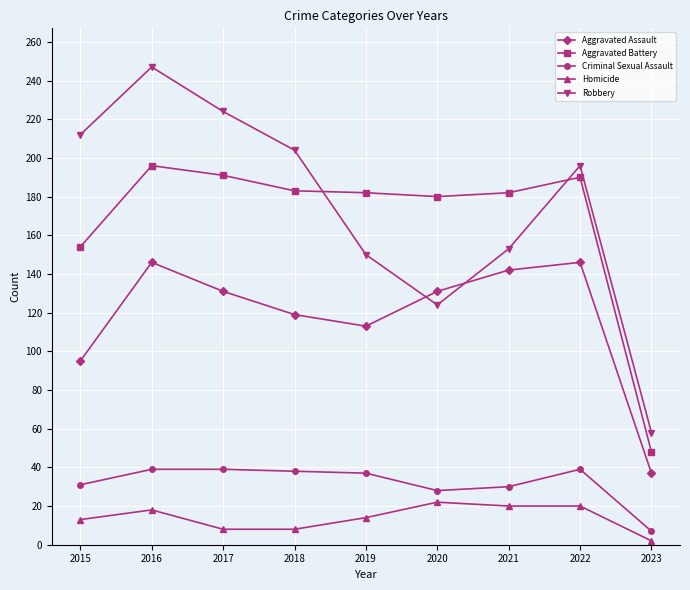

What is the maximum value shown in the chart?

247